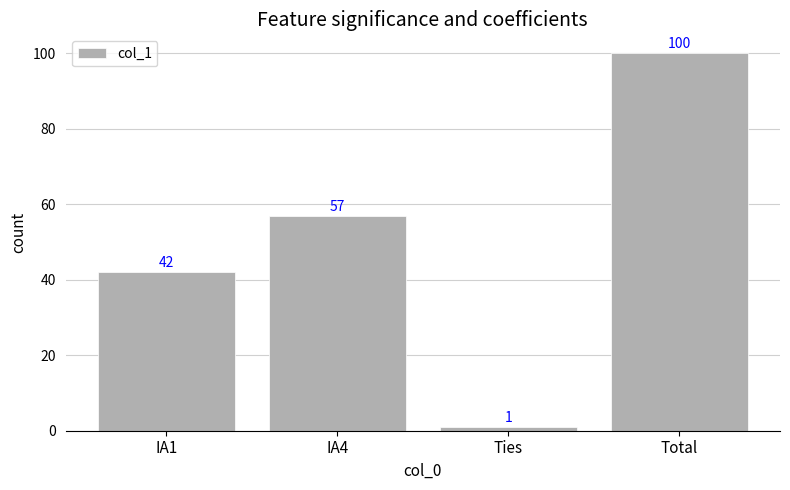

The chart shows a value of 100 at Total. True or false?

True